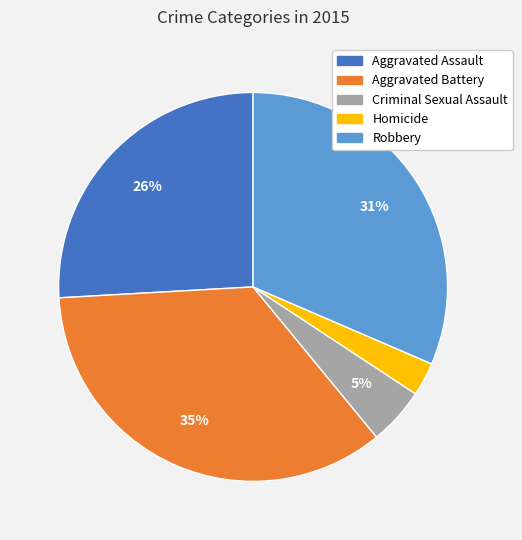

To the nearest percent, what percentage of the pie is Homicide?

3%